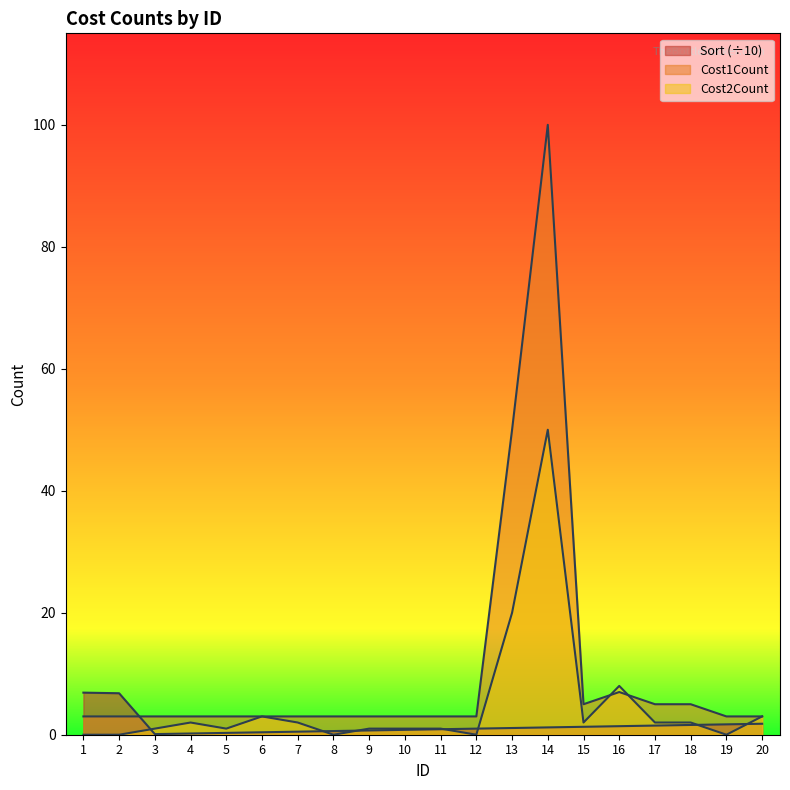

In Sort, how many points are lower than both neighbors (excluding endpoints)?

1